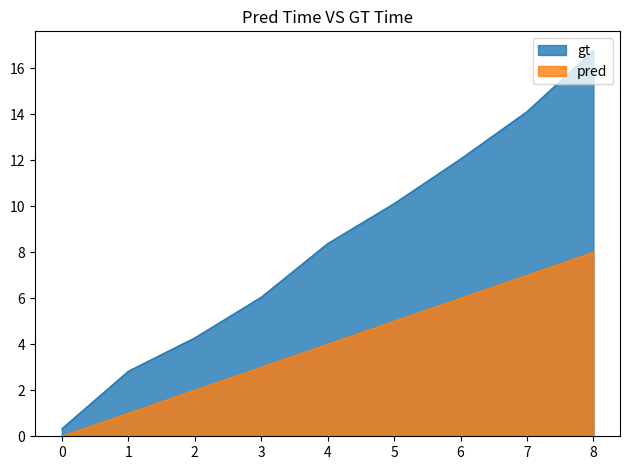

The value of elapsed_minutes at 5 is 6.4. True or false?

False